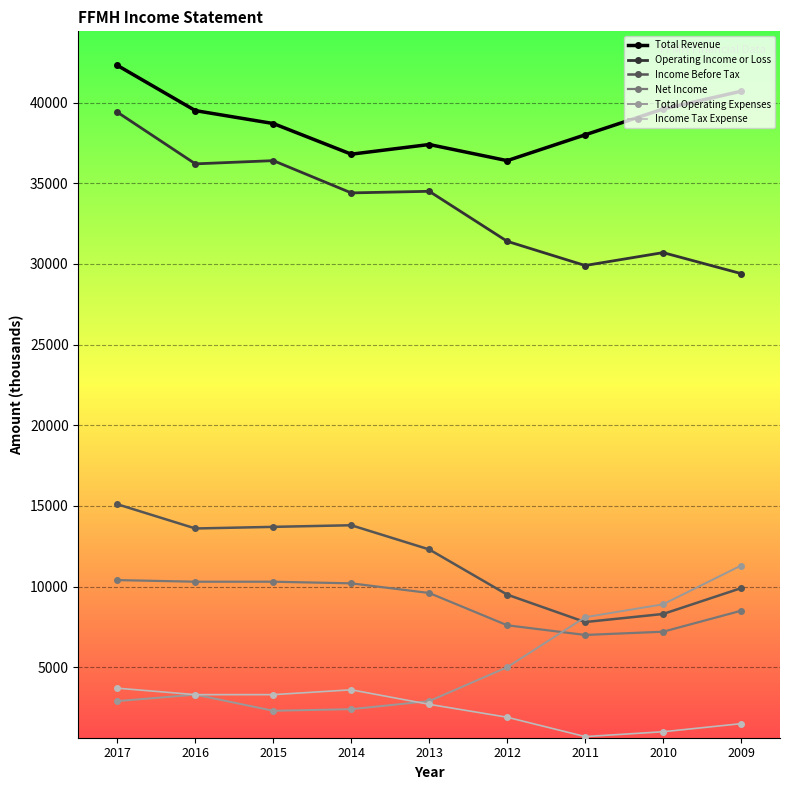

Is this an area chart (filled region under the line)?

No